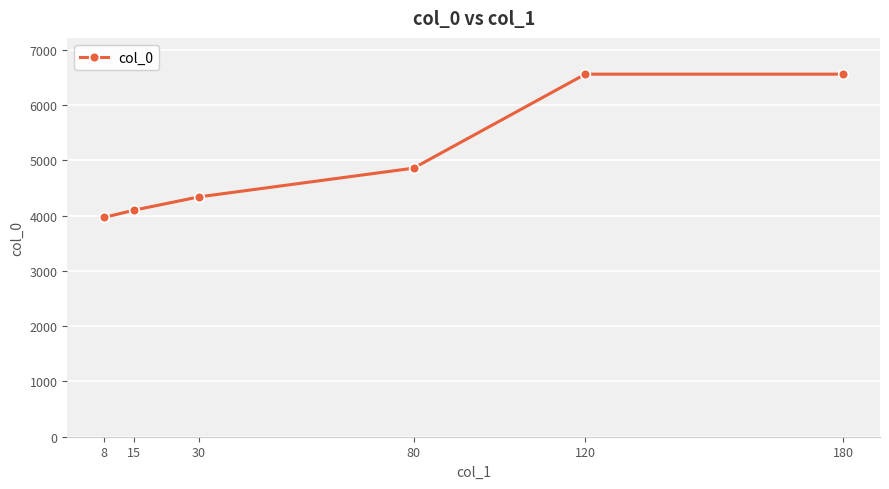

True or false: there are more than 1 points higher than both neighbors.

False